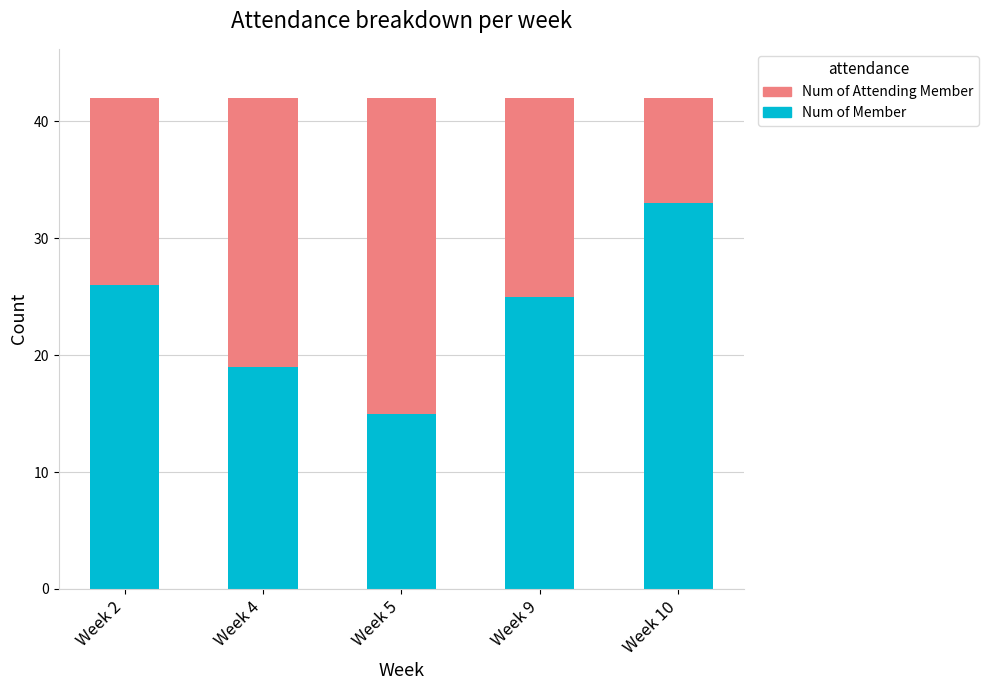

Rank the categories by Num of Member value from lowest to highest.

Week 5, Week 4, Week 9, Week 2, Week 10